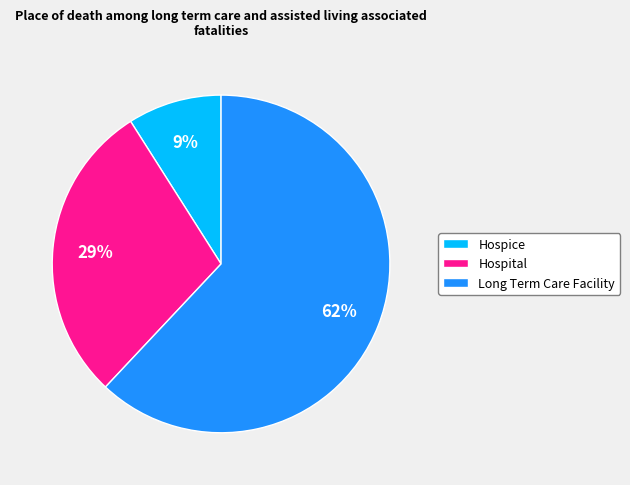

How many slices are in this pie chart?

3